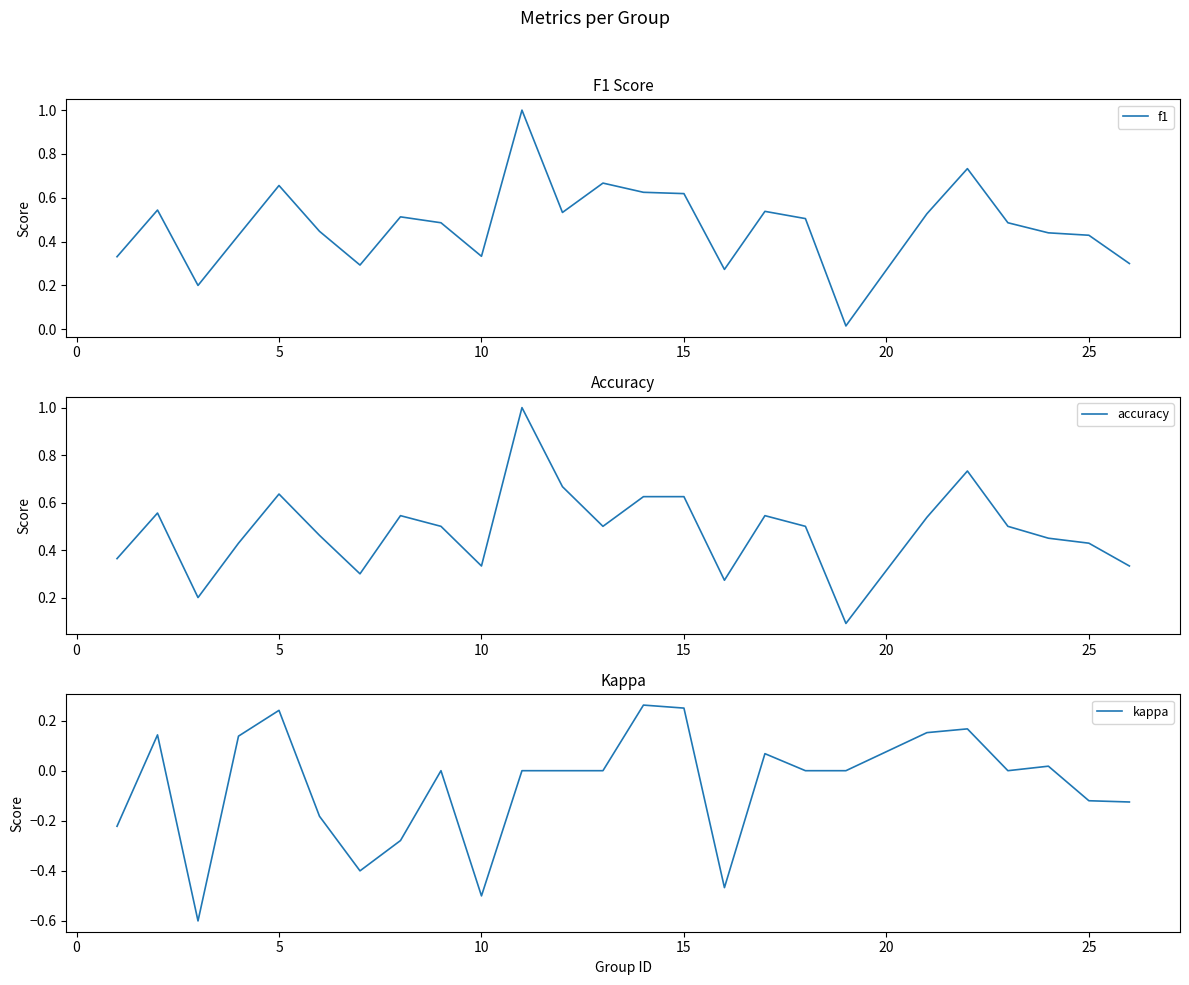

True or false: accuracy has a value of 0.9 at 15.

False